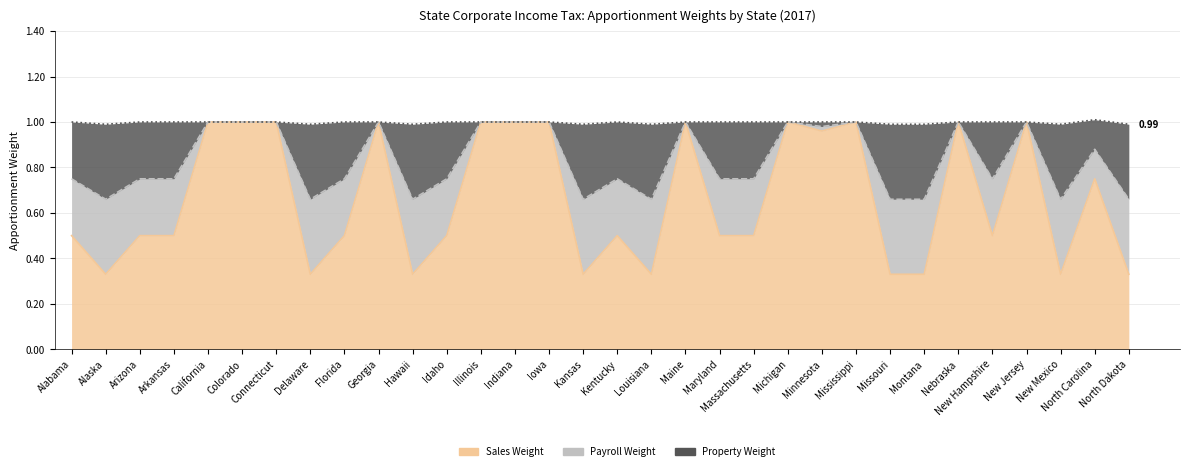

What is the label of the 22nd point from the left?

Michigan